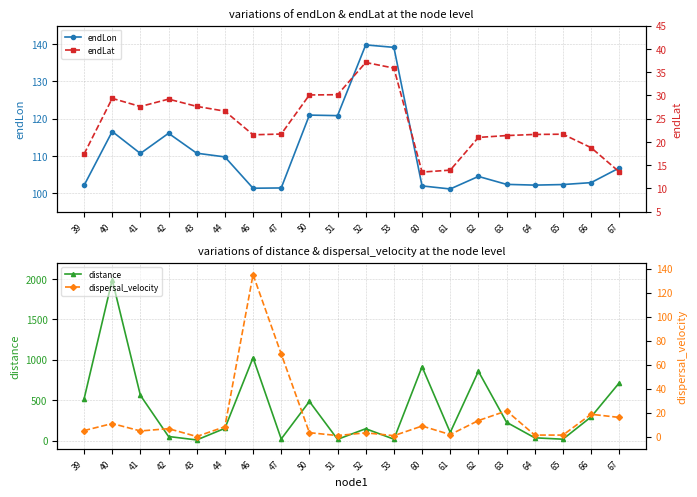

True or false: dispersal_velocity and endLat intersect in this chart.

True